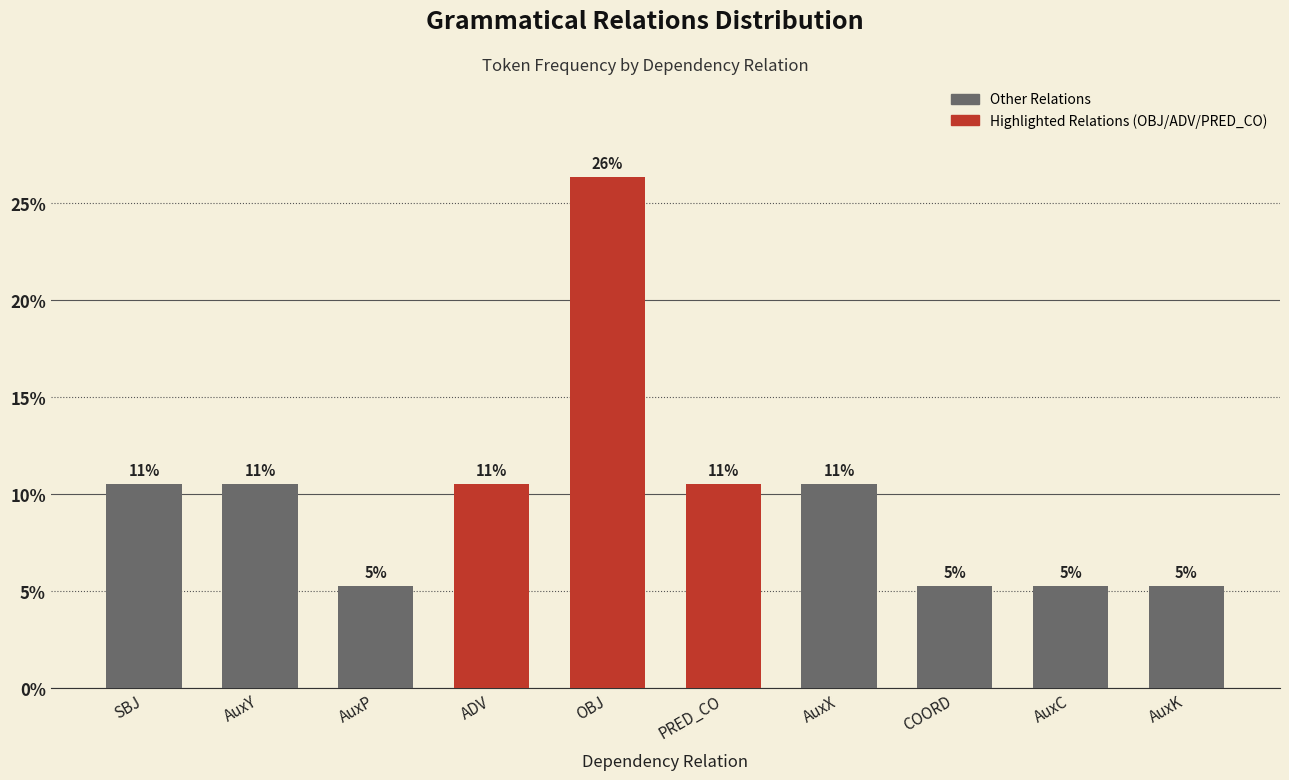

How many bars are there in total?

10